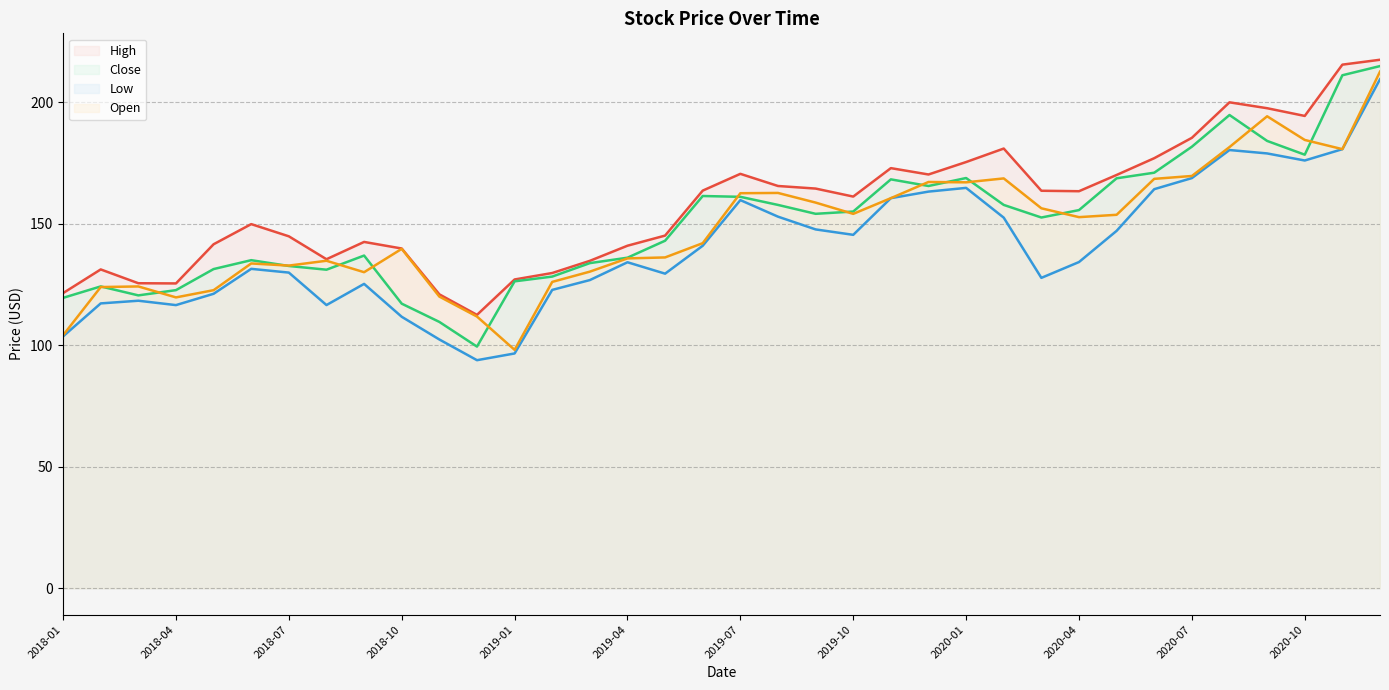

Where is the first local minimum for Close?

2018-03